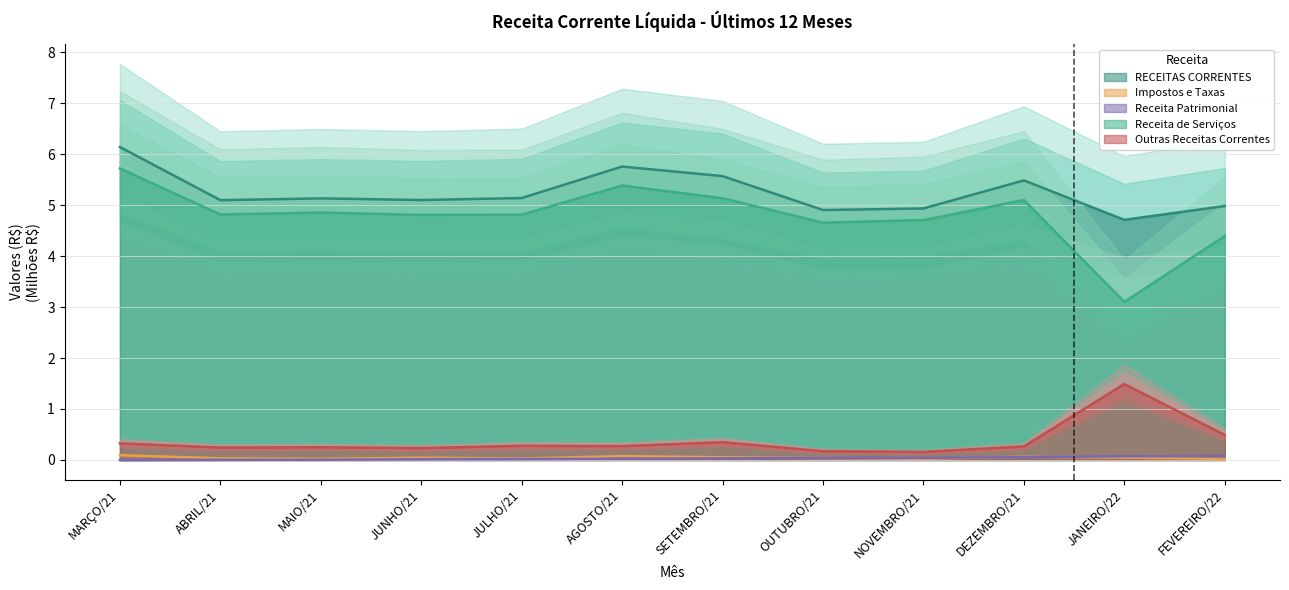

True or false: Outras Receitas Correntes and Receita Patrimonial intersect in this chart.

False